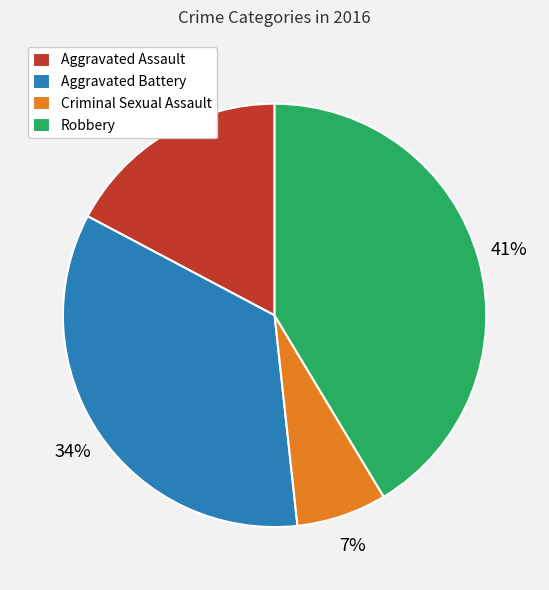

Which slice is the largest?

Robbery